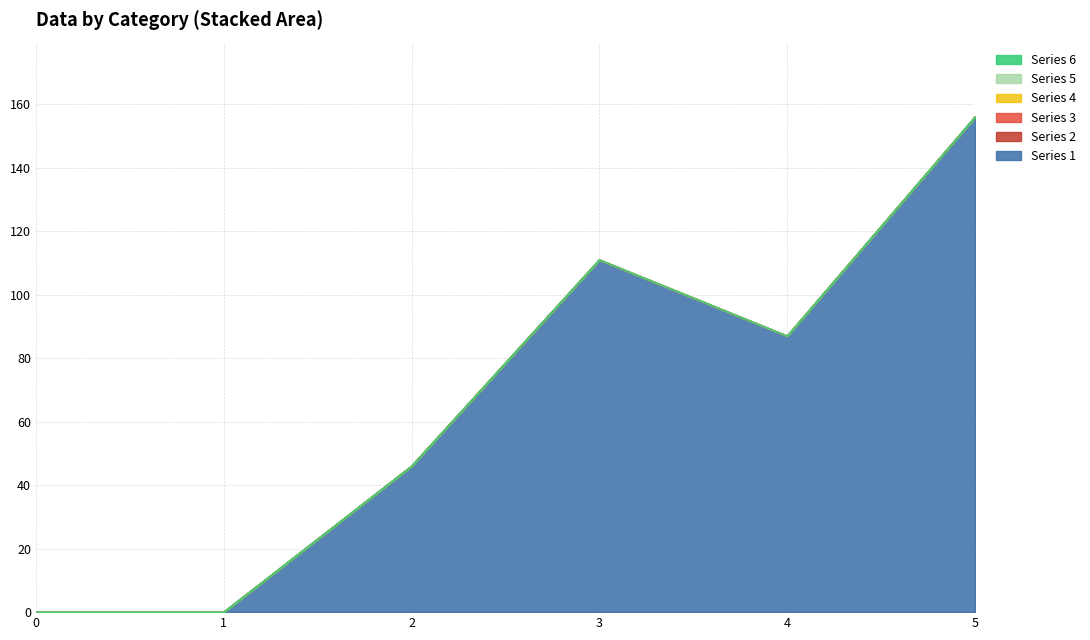

At how many categories does at least one series exceed 146?

1